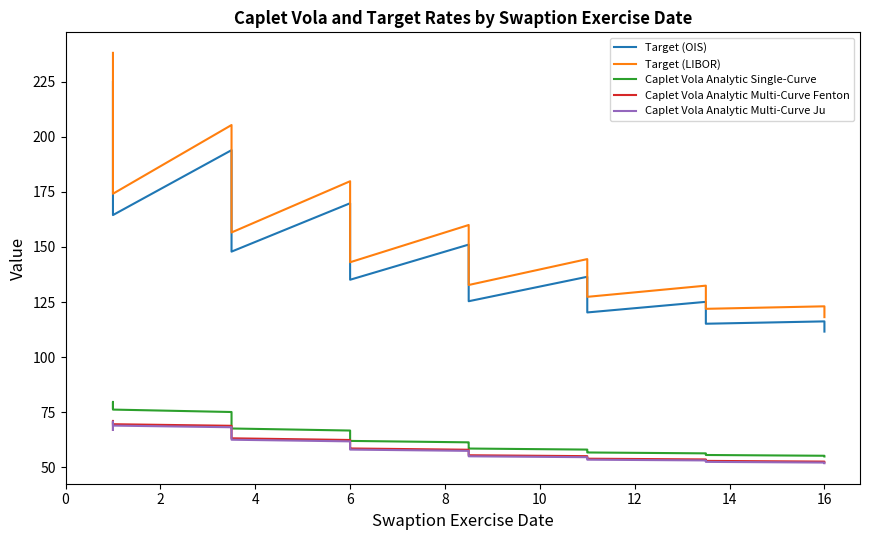

What is the value of the Caplet Vola Analytic Single-Curve point at the 3rd from the left?

79.4